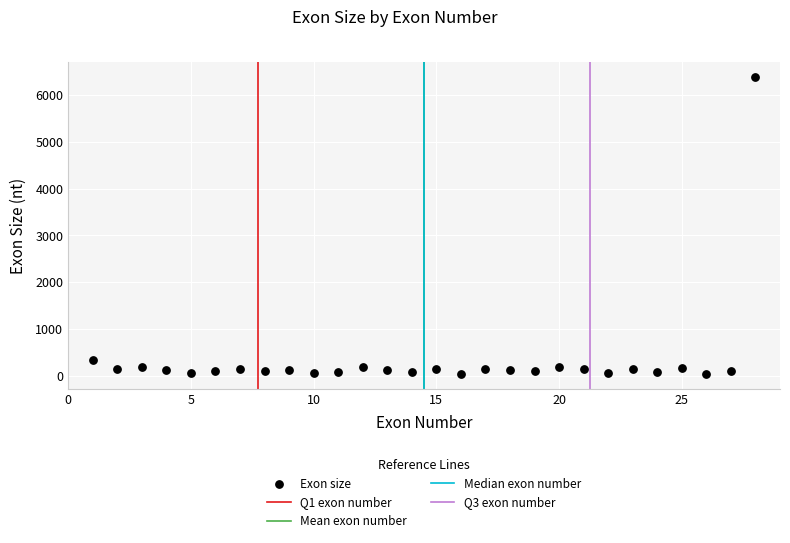

What Y value in the scatter plot is closest to 3206?

349